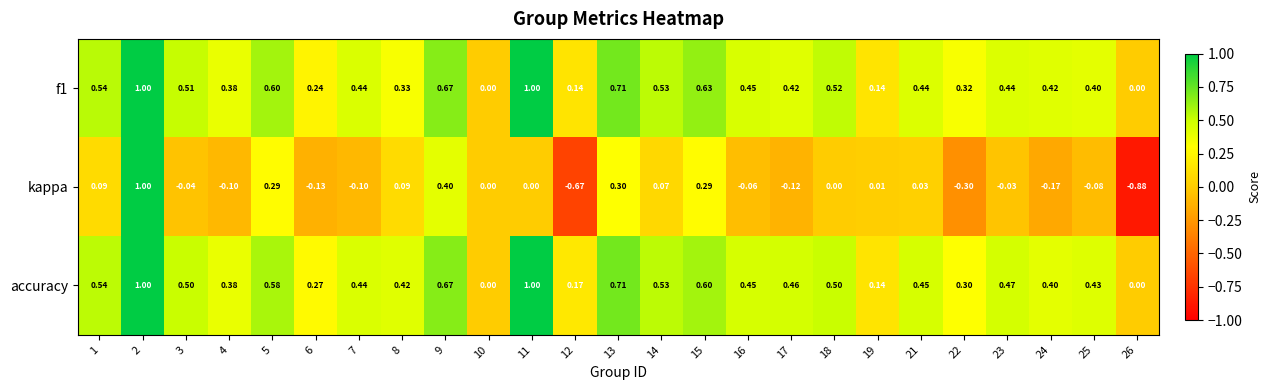

Which series has the largest total across all categories?

accuracy